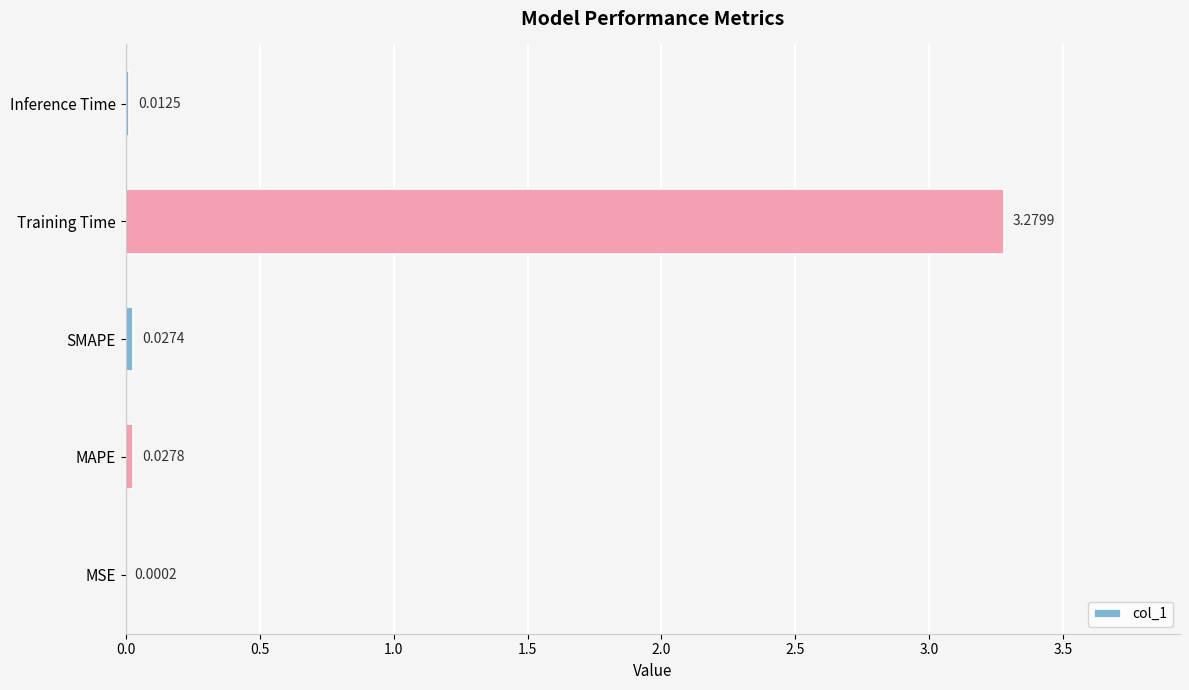

Between SMAPE and Inference Time, which is larger?

SMAPE